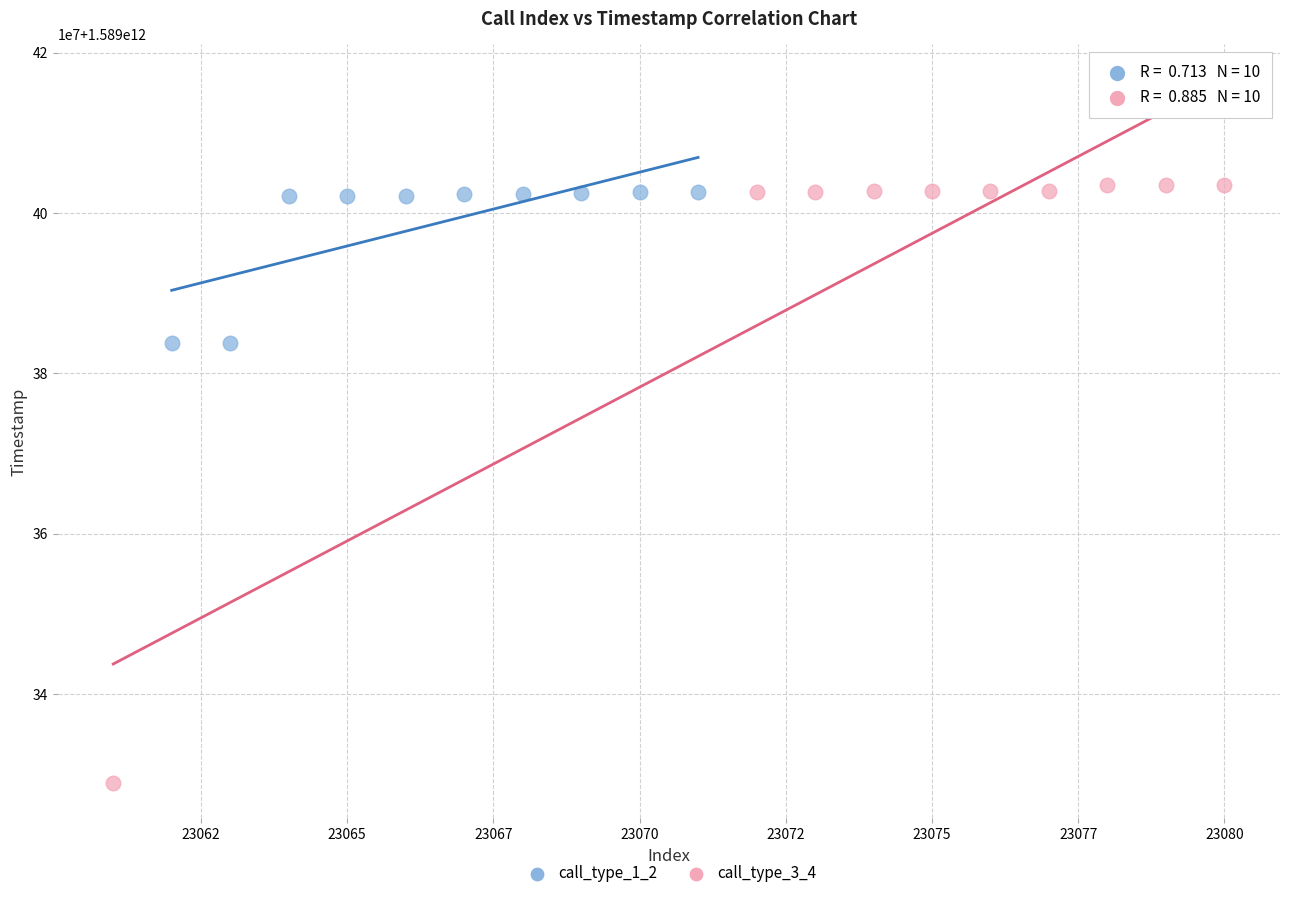

Which series has the largest Y range (max minus min)?

call_type_3_4